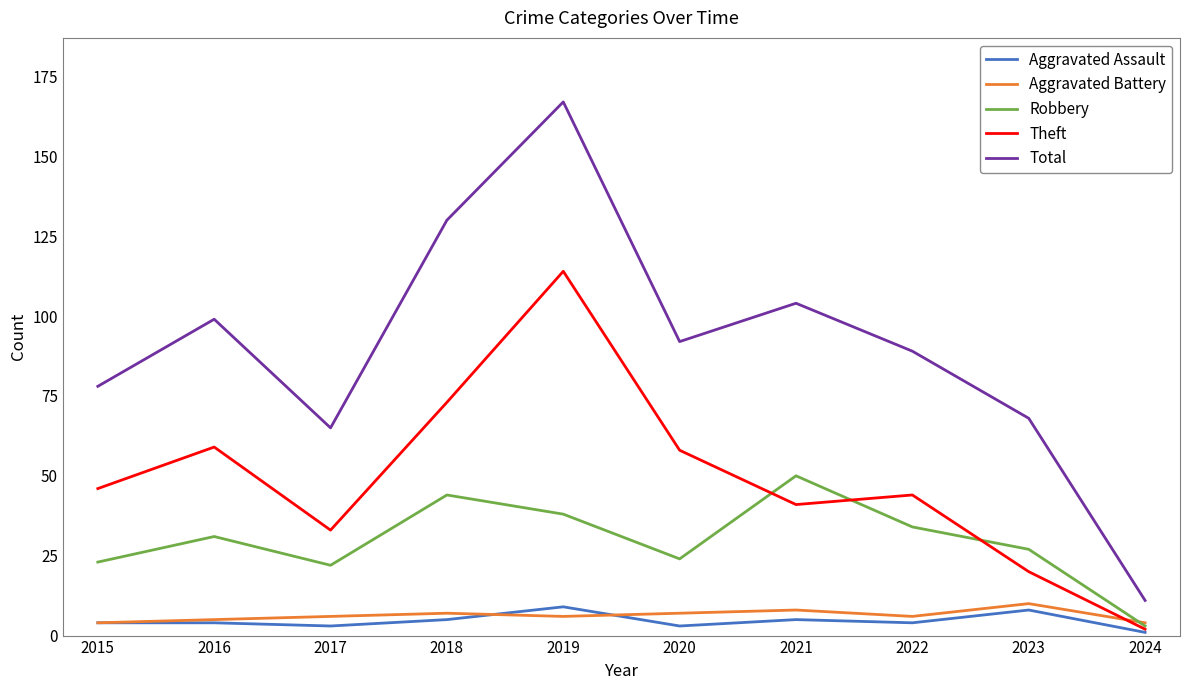

At which label does Theft reach its peak?

2019